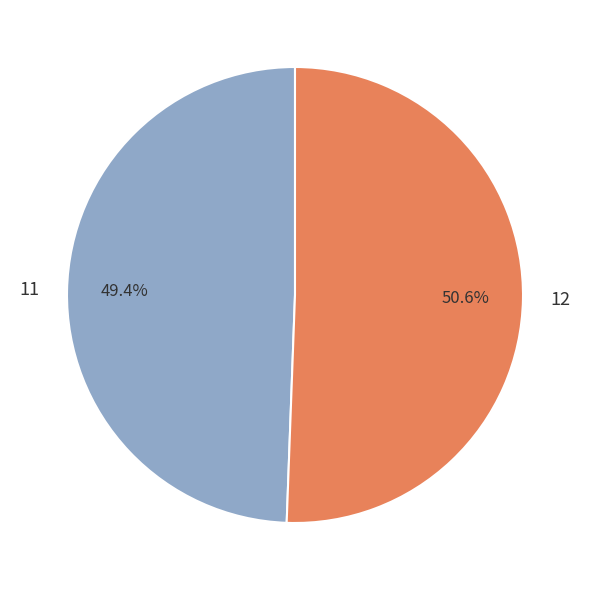

What is the smallest slice in the pie chart?

11